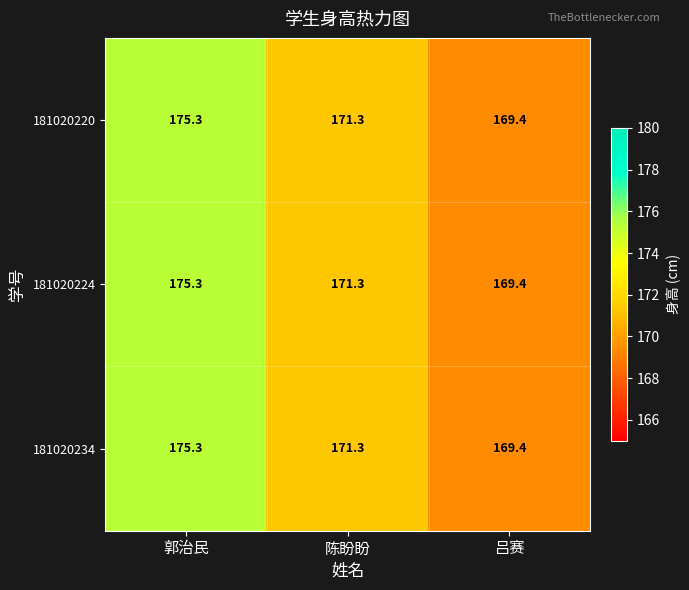

Is it true that 181020234 equals 36.1 at 郭治民?

False